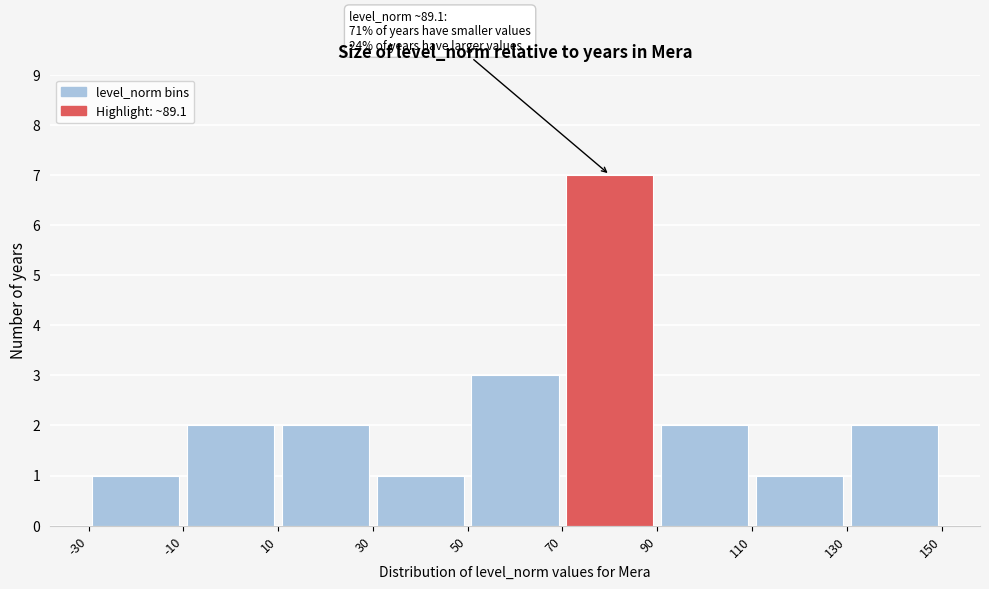

Which range on the x-axis has the tallest bar?

70 to 90